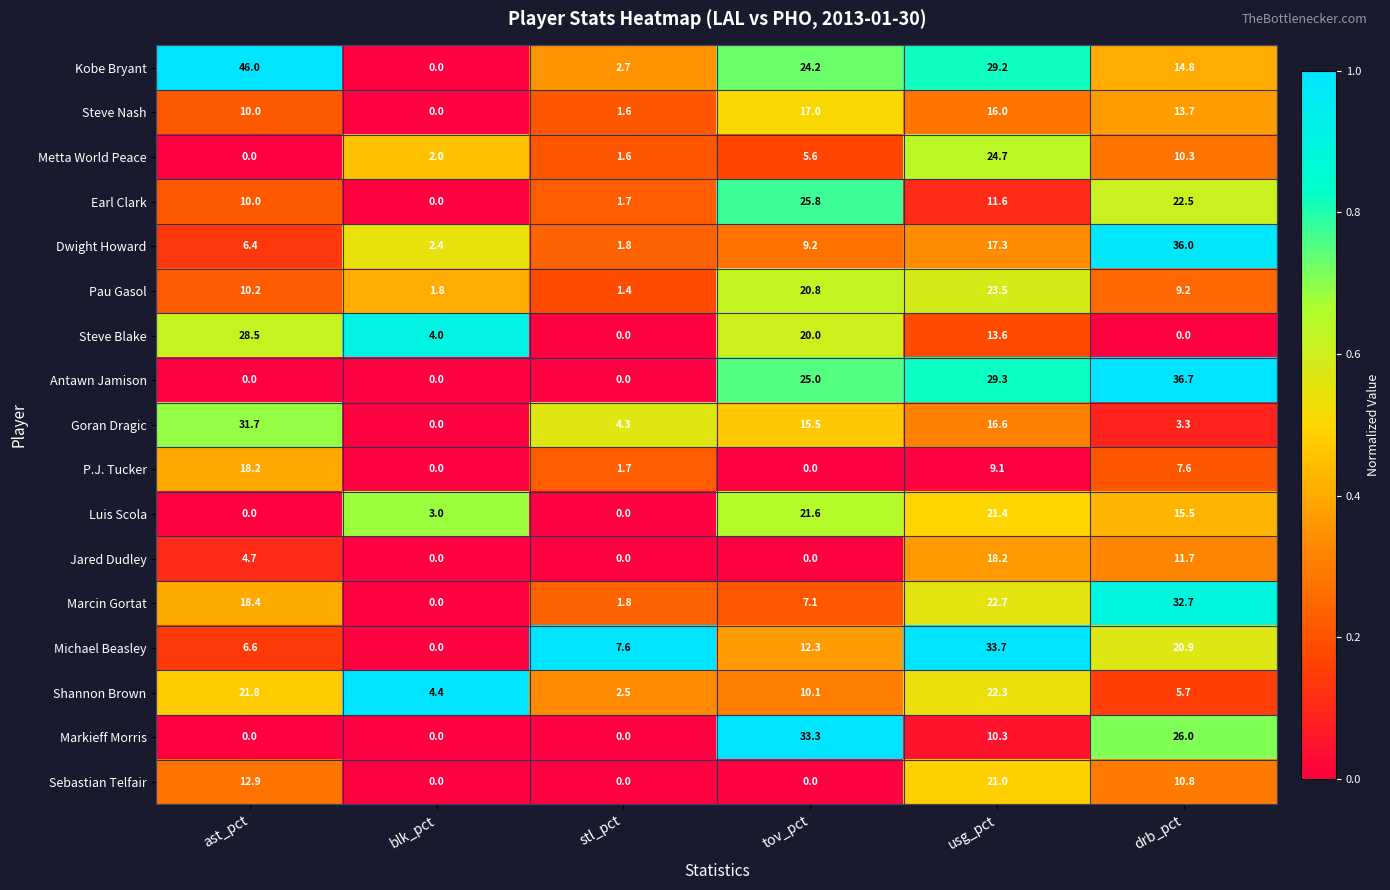

What is the difference between the second highest and minimum values in the Goran Dragic series?

16.6